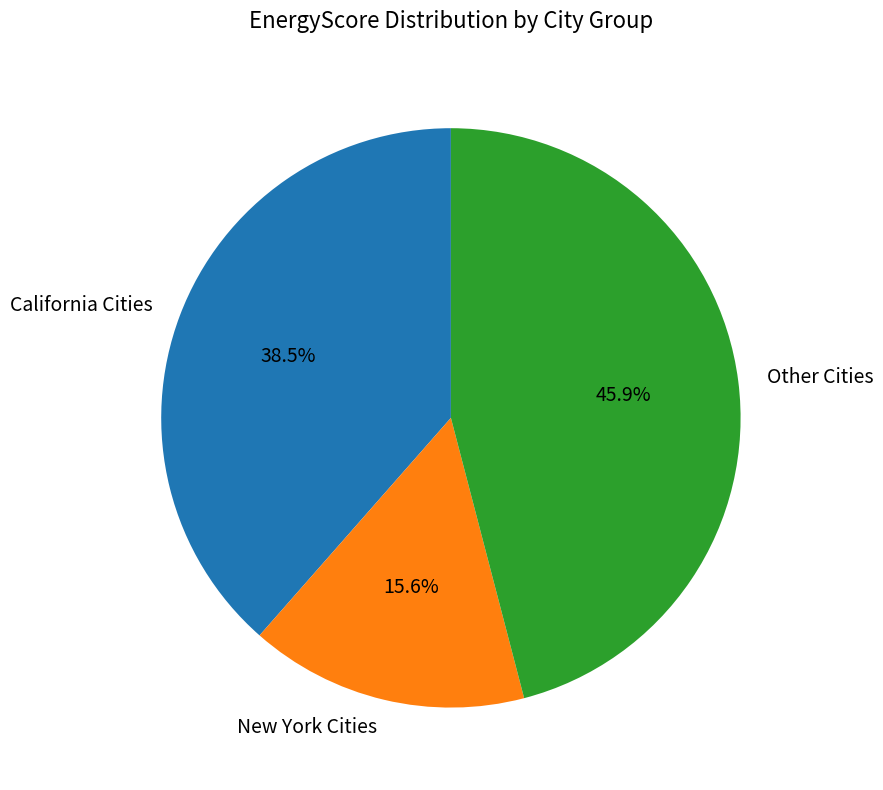

Which has a higher value, Other Cities or New York Cities?

Other Cities